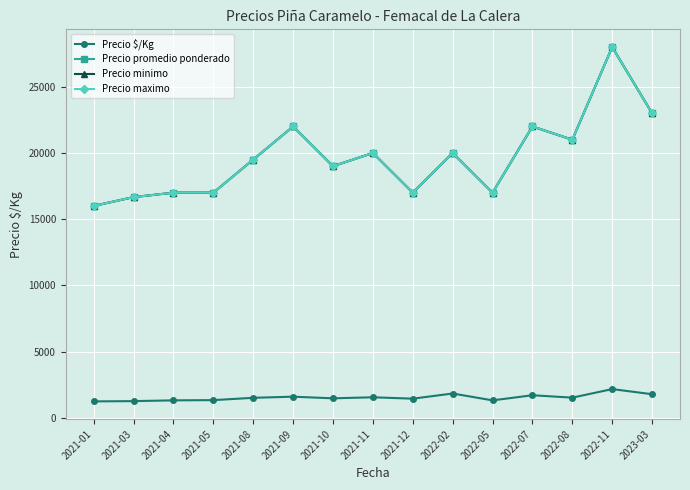

Is this an area chart (filled region under the line)?

No